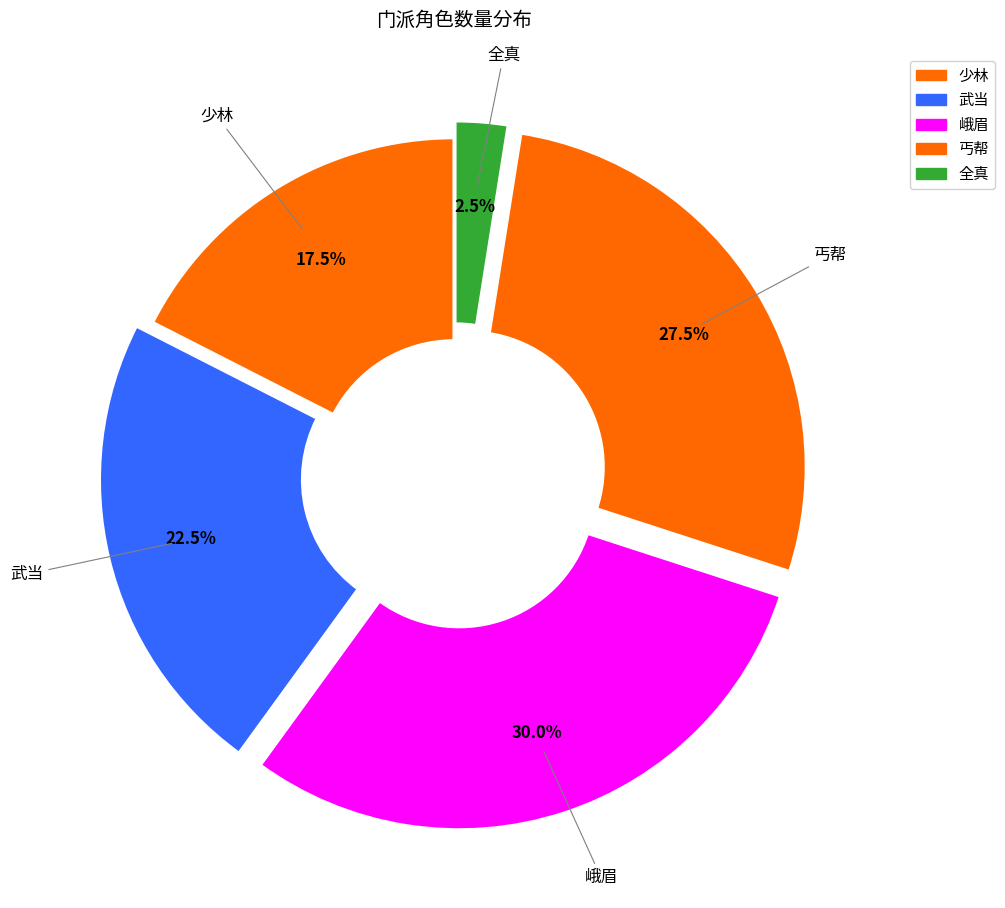

Between 少林 and 丐帮, which is larger?

丐帮